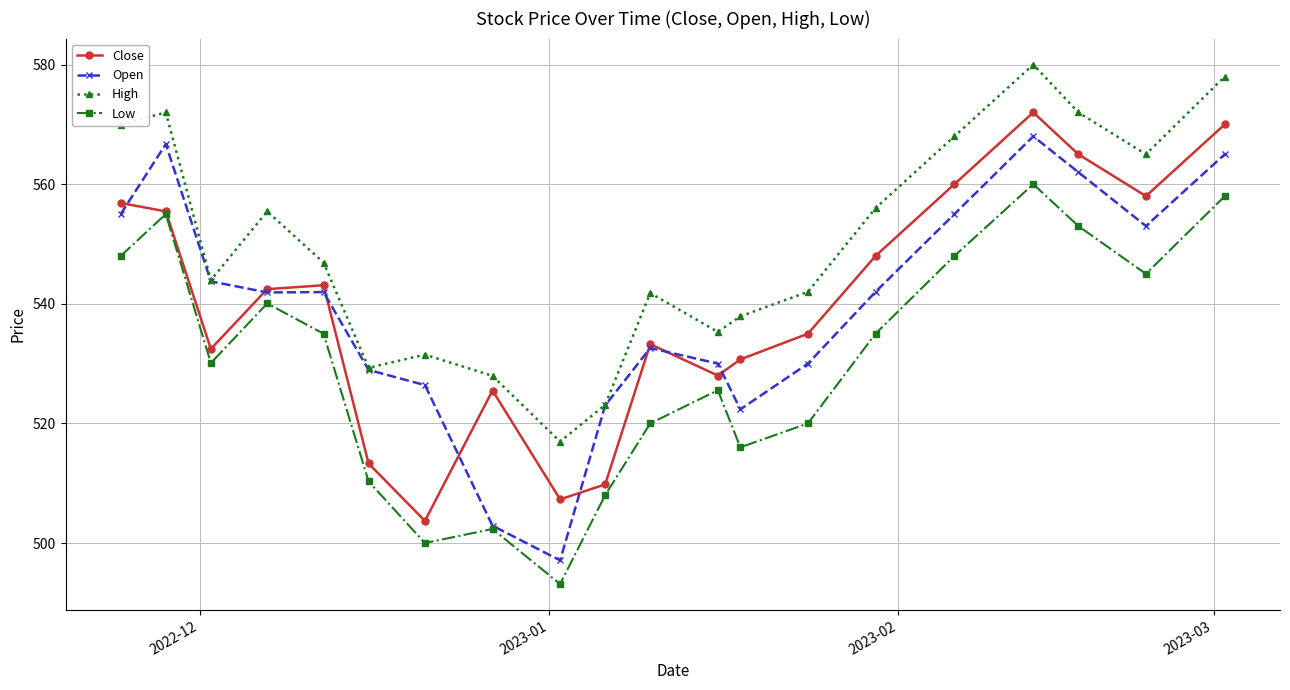

Is this an area chart (filled region under the line)?

No